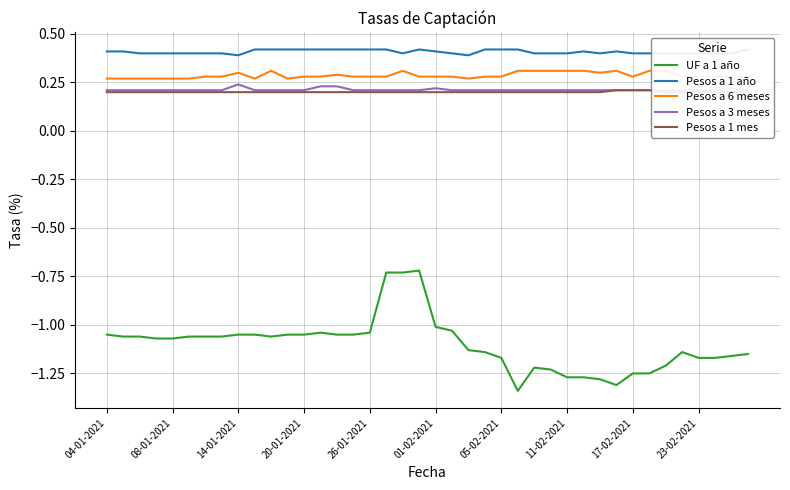

Is the value of UF a 1 año at 34 greater than the value of Pesos a 3 meses at 35?

No